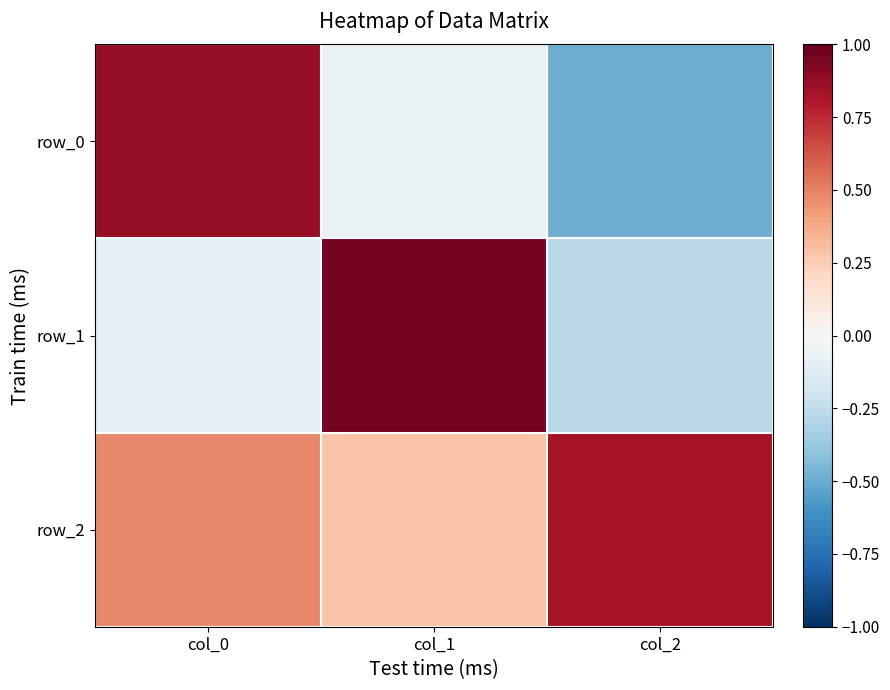

The row_0 series shows 1.3 at col_0. True or false?

False